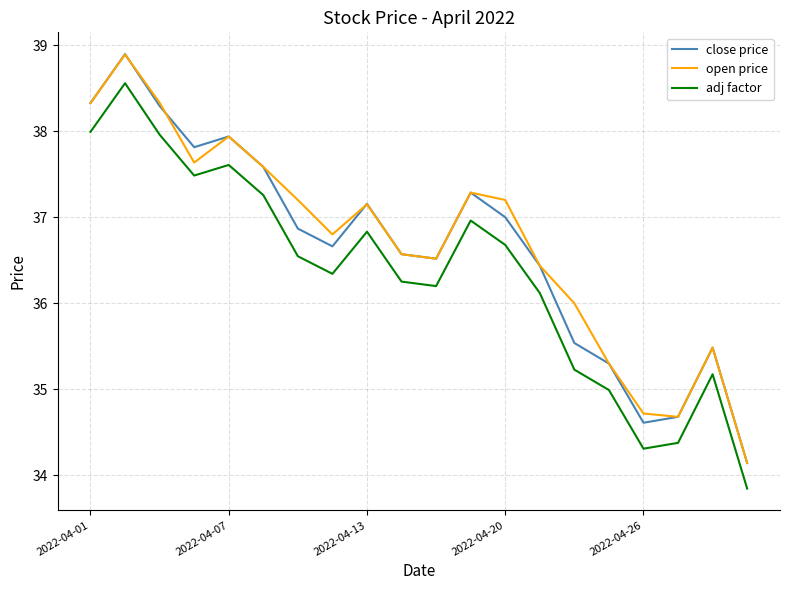

In open price, how many points are lower than both neighbors (excluding endpoints)?

4